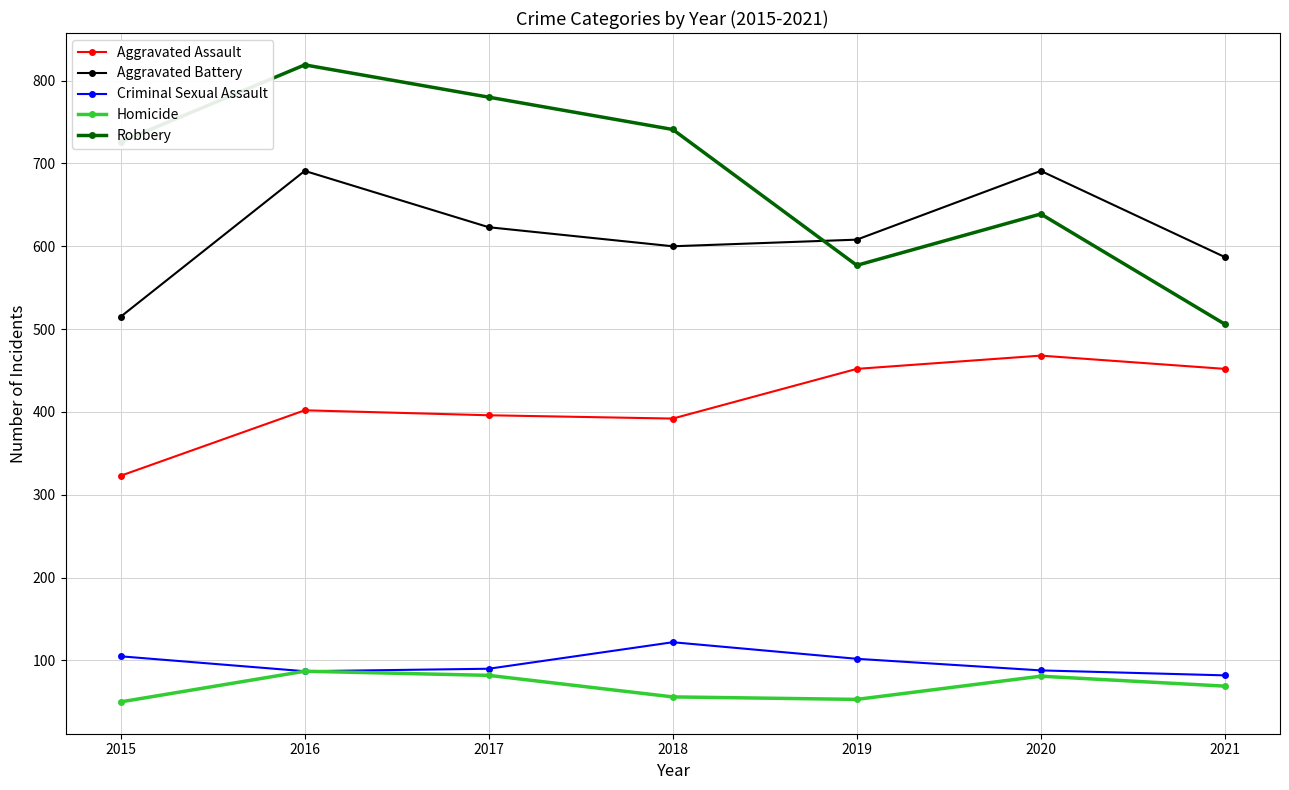

How many data points in Aggravated Battery are less than 608?

3